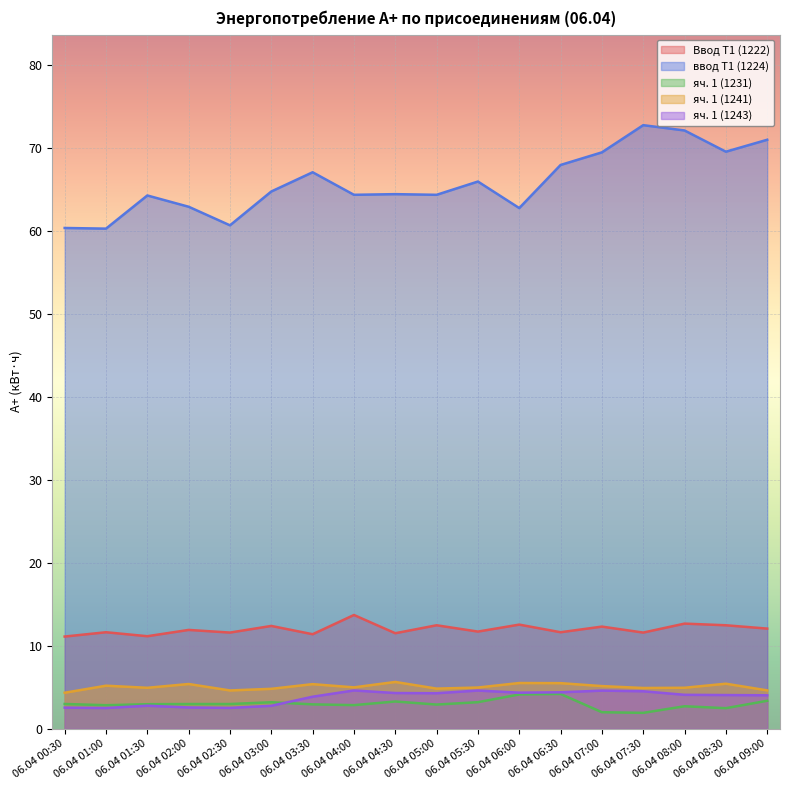

The value of яч. 1 (1243) at 06.04 07:30 is 4.5. True or false?

True